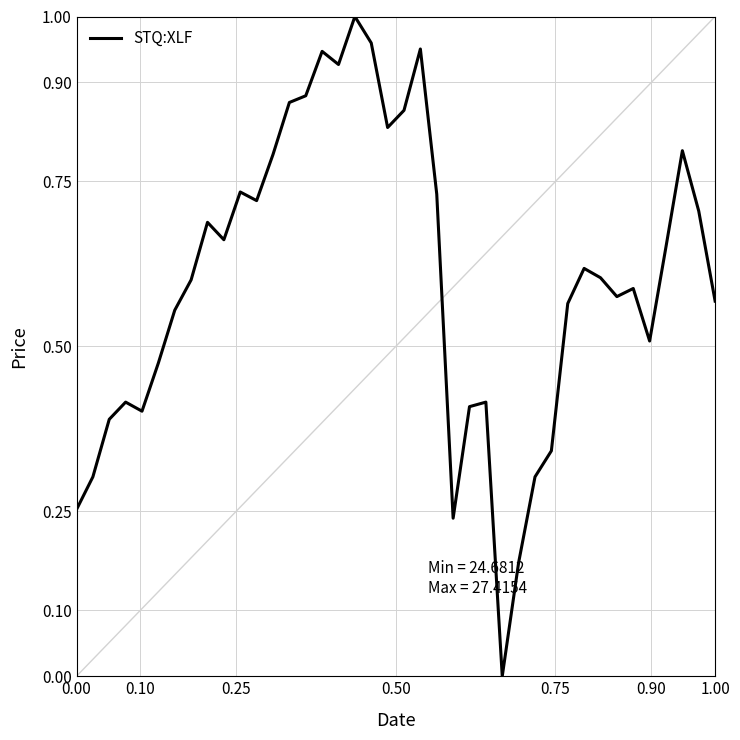

How many lines are shown in the chart?

1